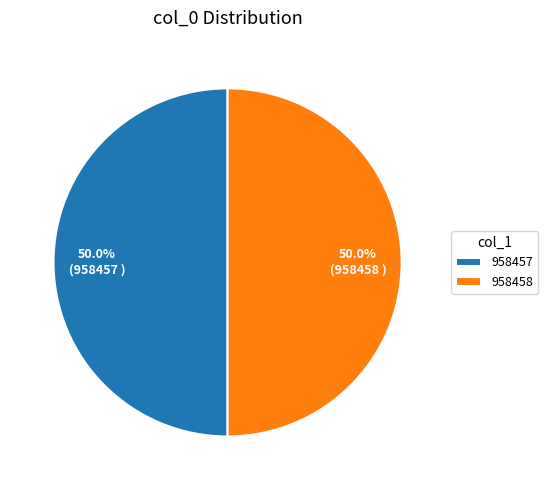

To the nearest percent, what is the combined percentage of 958458 and 958457?

100%